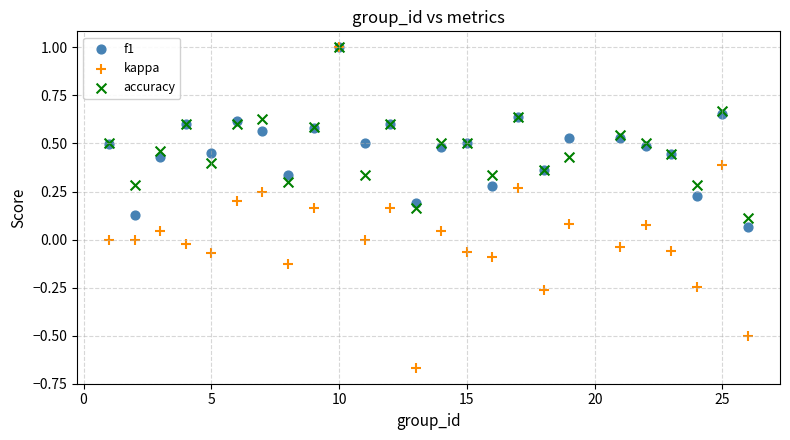

Which series contains the lowest Y value?

kappa